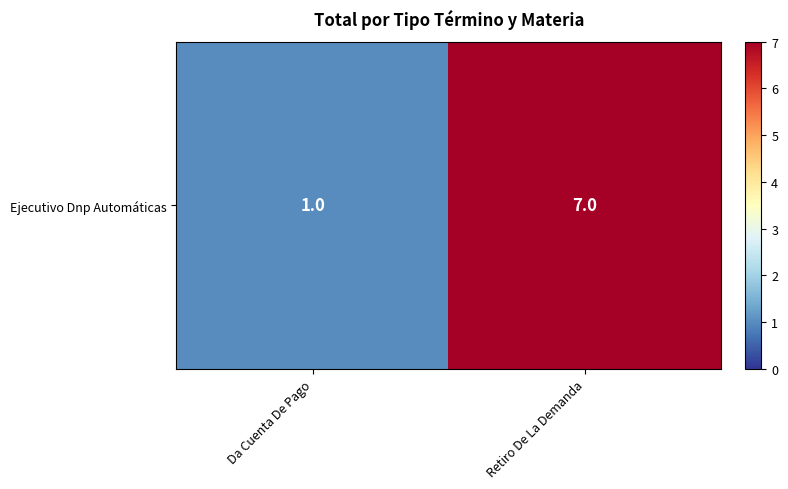

At which category does the chart reach its minimum across all series?

Da Cuenta De Pago